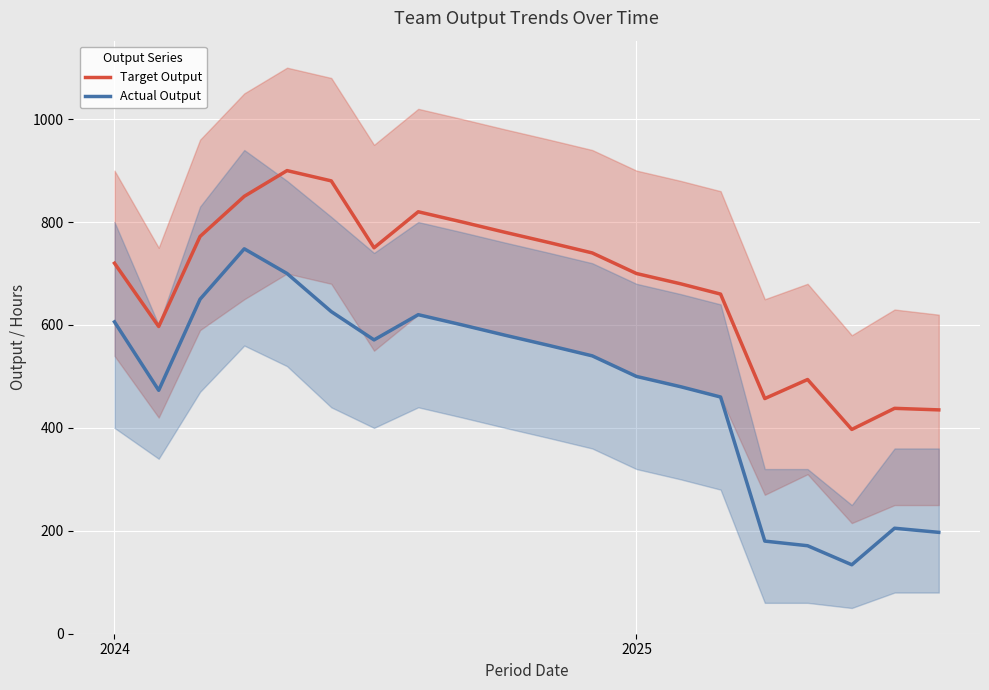

Which series has the largest range (max minus min)?

Actual Output